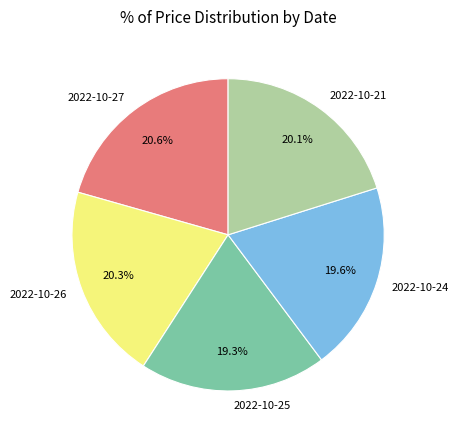

Combined, do 2022-10-27 and 2022-10-24 account for over 50%?

No